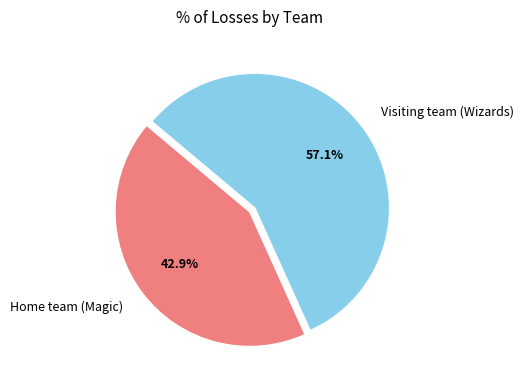

Which category has the smallest portion of the pie?

Home team (Magic)